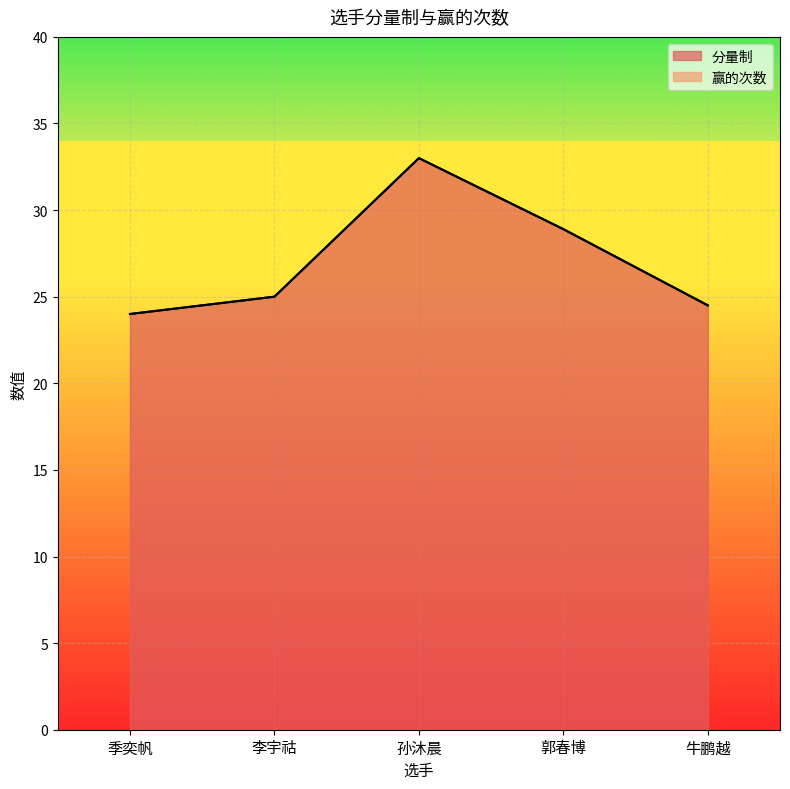

Which has a higher value, 郭春博 or 李宇祜?

郭春博